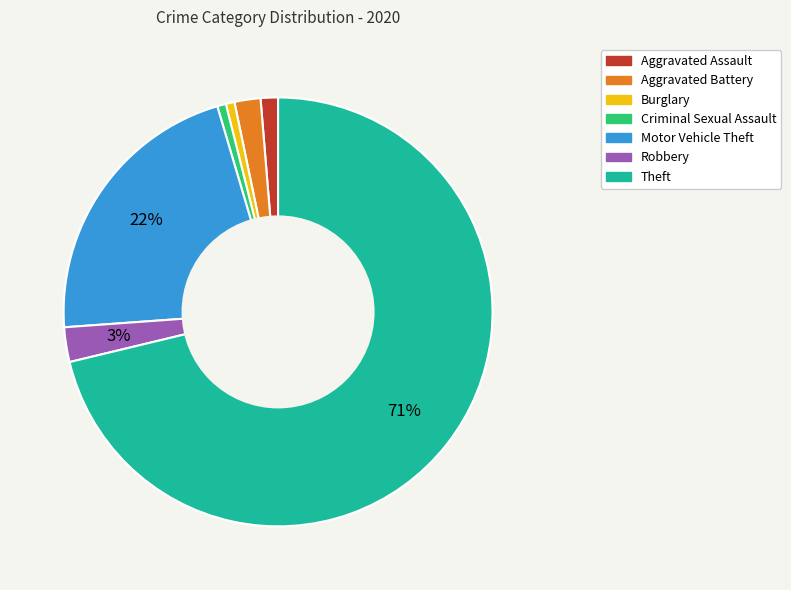

To the nearest percent, what portion does Aggravated Battery represent?

2%